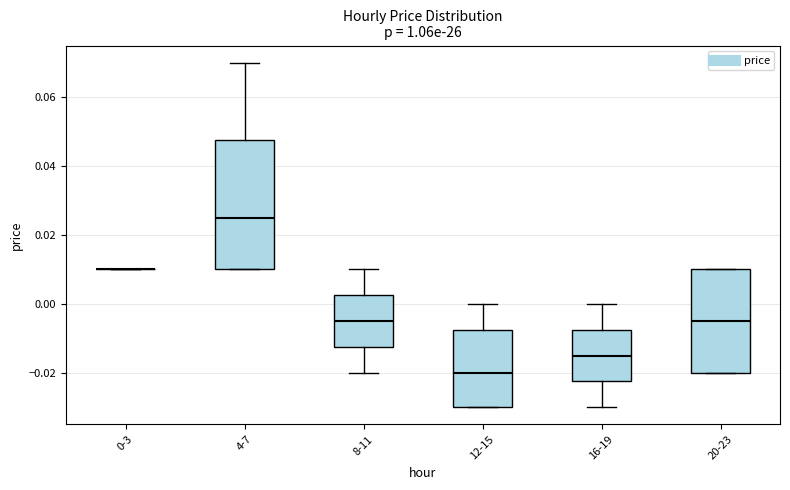

Comparing the boxes themselves (not the whiskers), which one is the tallest?

4-7